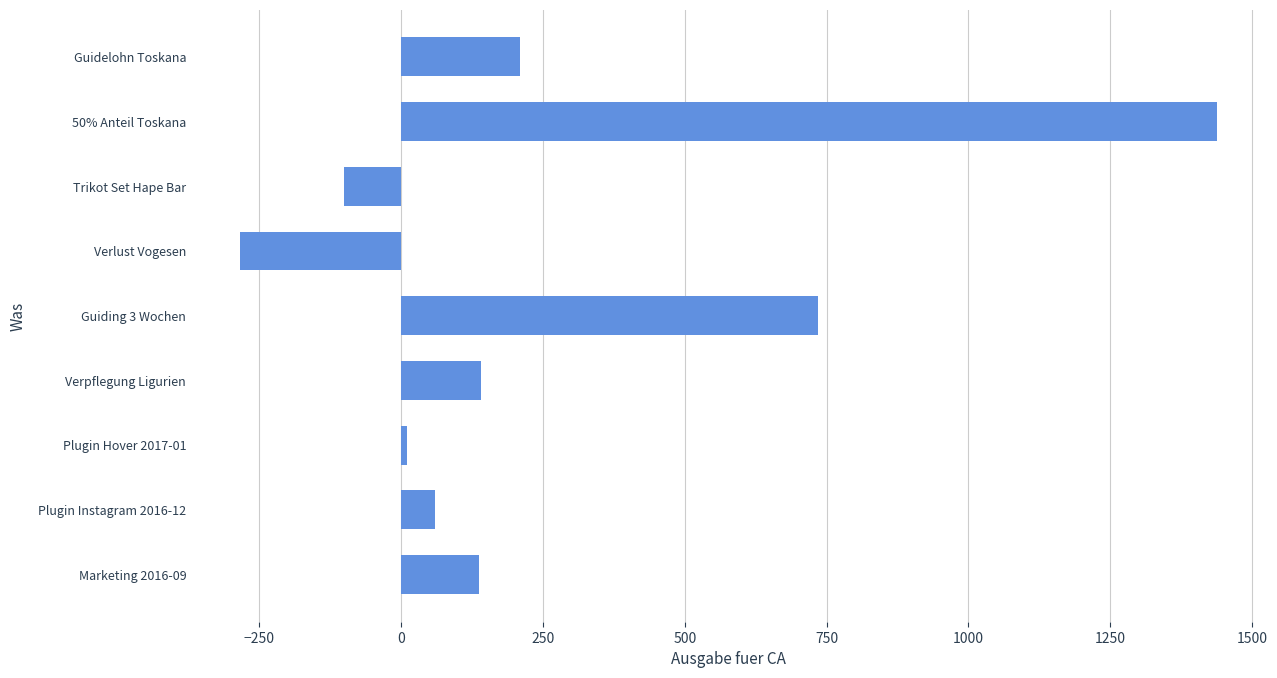

At which category does the chart reach its peak across all series?

50% Anteil Toskana